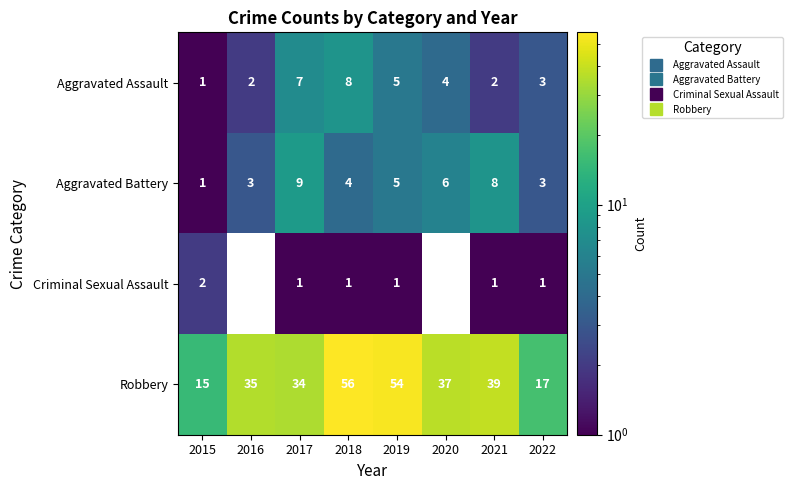

Which series has the widest spread of values?

Robbery